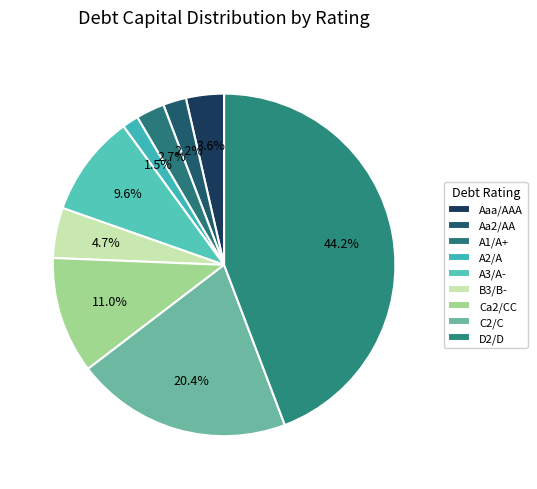

Between C2/C and Ca2/CC, which is larger?

C2/C